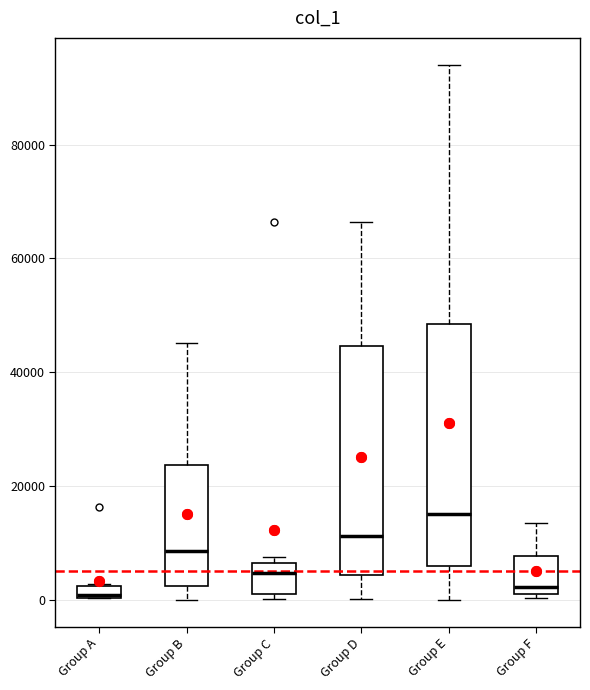

Where does the median line of the box for Group D sit on the y-axis? The values are not printed on the chart, so give them approximately, as read against the axis.

12000